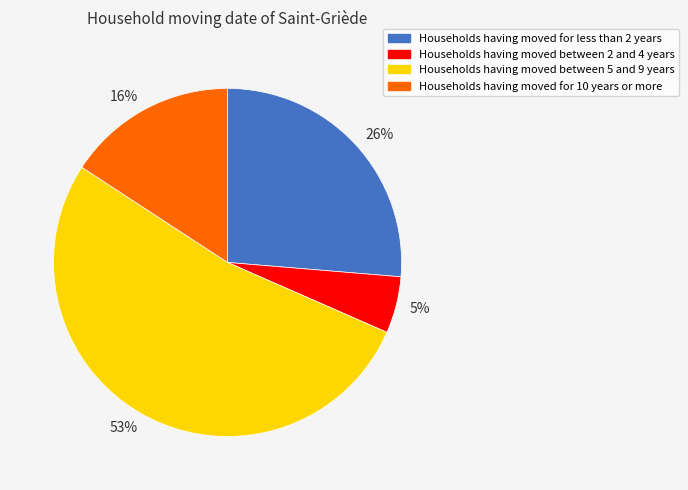

Is the sum of Households having moved between 2 and 4 years and Households having moved between 5 and 9 years greater than half?

Yes